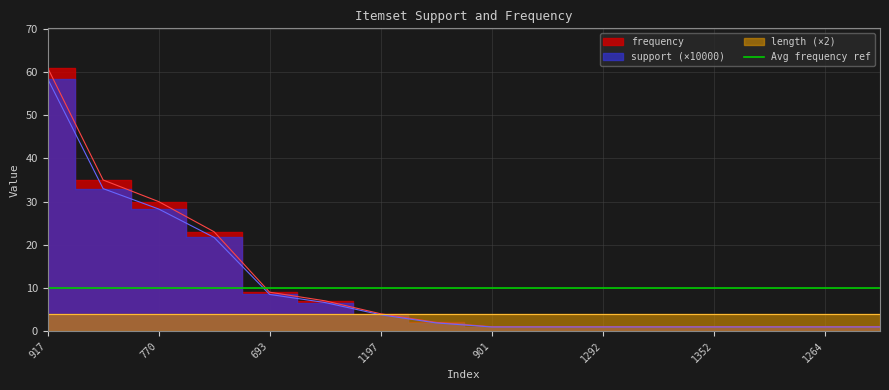

What is the label of the 8th point from the right?

901